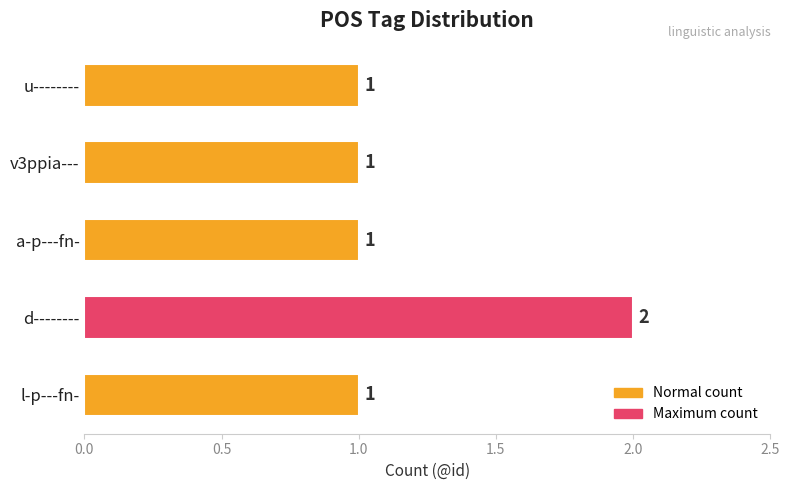

What is the sum of all values?

6